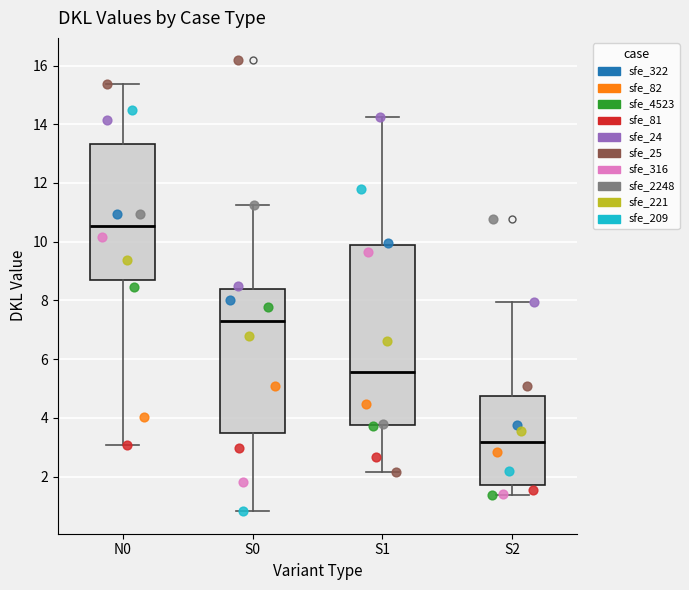

Reading left to right, read every box against the y-axis: the position of its median line, the range the box covers, and the ends of its whiskers. The values are not printed on the chart, so give them approximately, as read against the axis.

N0: median 10.6, box 8.6 to 13.4, whiskers 3.0 to 15.4
S0: median 7.2, box 3.4 to 8.4, whiskers 0.8 to 11.2
S1: median 5.6, box 3.8 to 9.8, whiskers 2.2 to 14.2
S2: median 3.2, box 1.8 to 4.8, whiskers 1.4 to 8.0